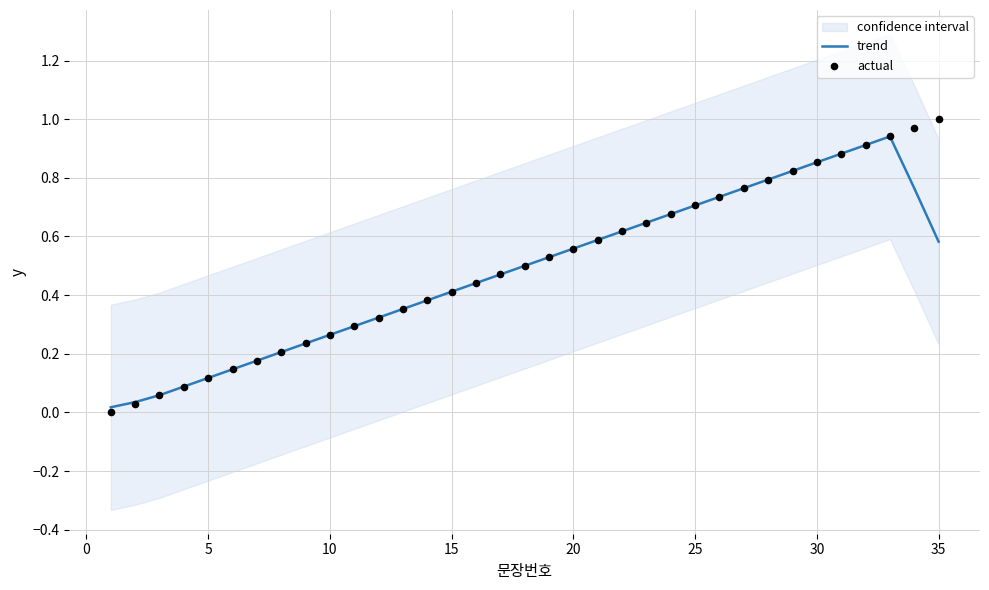

The trend series shows 0.4 at 15. True or false?

True